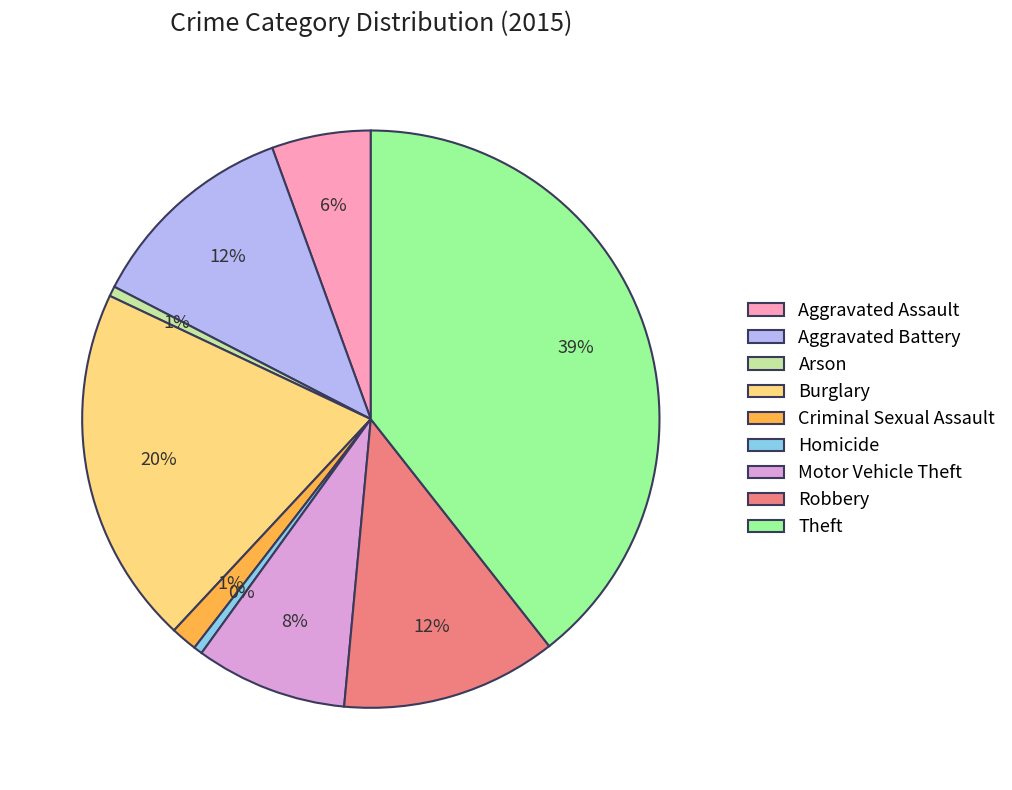

To the nearest percent, what is the difference between the Motor Vehicle Theft and Homicide slice percentages?

8%